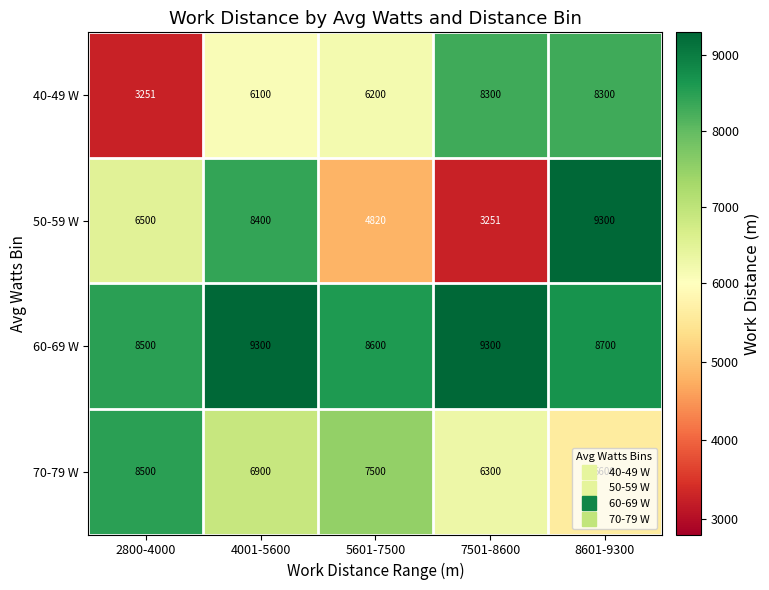

Is the value of 60-69 W at 4001-5600 greater than the value of 50-59 W at 4001-5600?

Yes